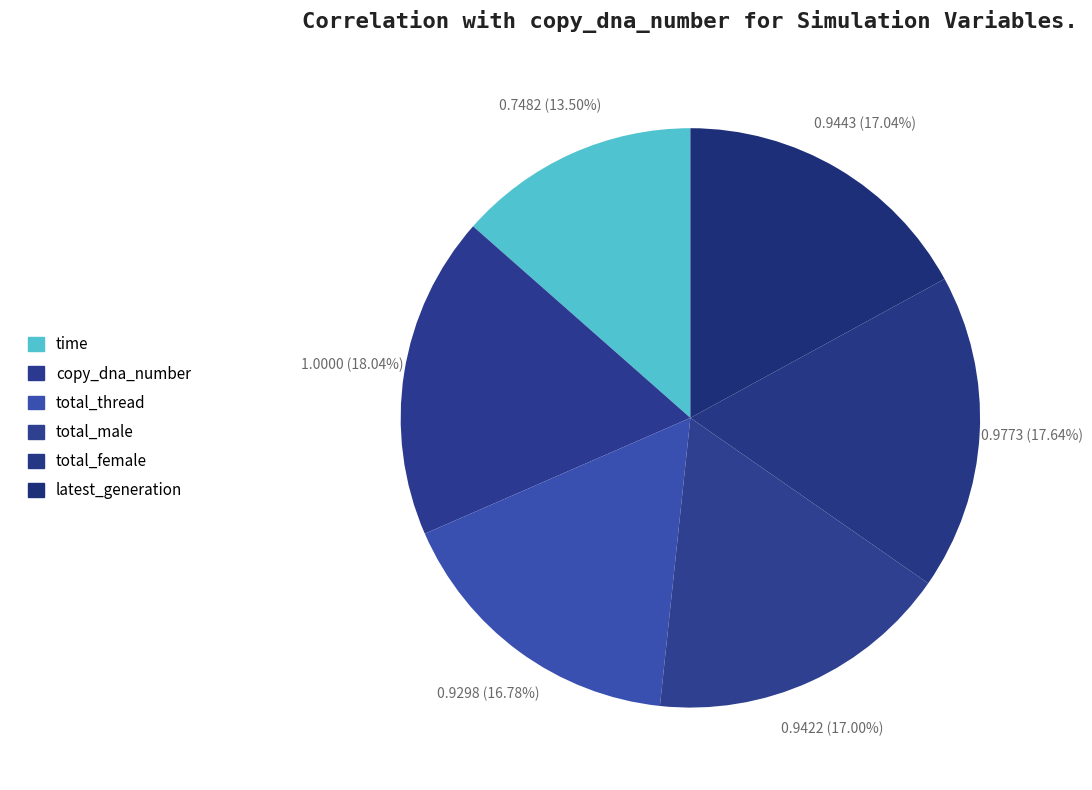

Does any single category account for the majority?

No